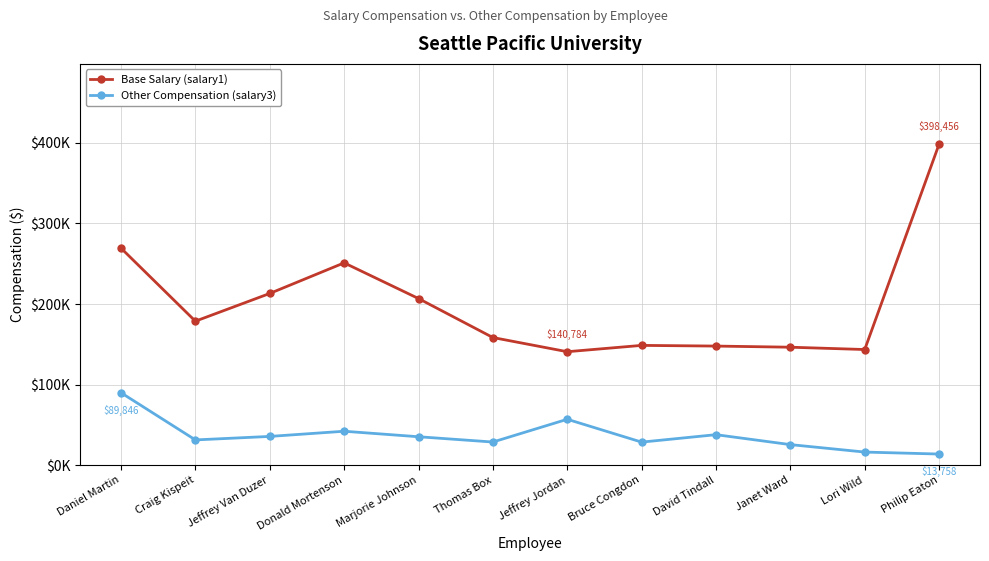

Reading left to right, list all the values displayed in this chart.

salary1: 269326	178685	213109	251090	206778	158390	140784	148631	147779	146378	143499	398456
salary3: 89846	31288	35629	42058	35231	28667	56916	28557	37791	25460	16202	13758